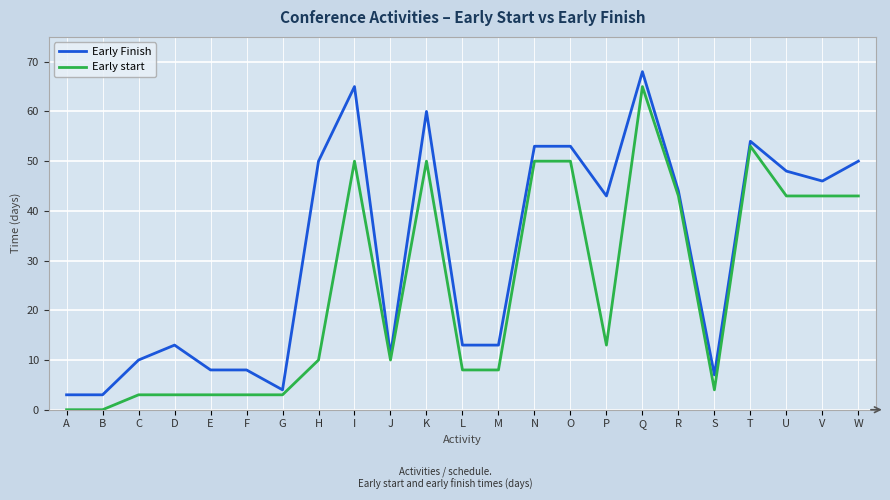

Is it true that Early start equals 3 at E?

True